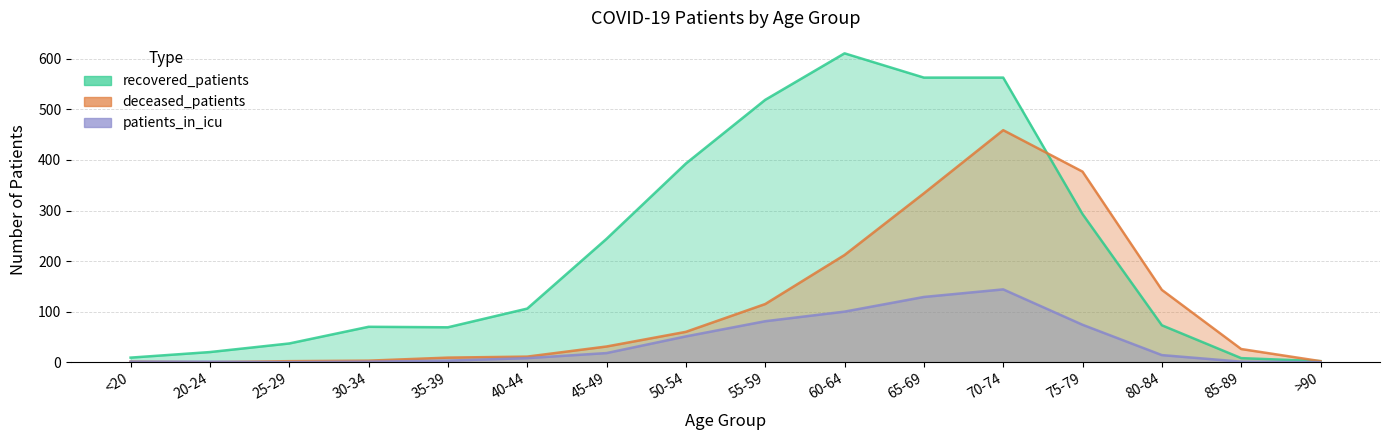

What is the value of the patients_in_icu point at the 10th from the left?

100